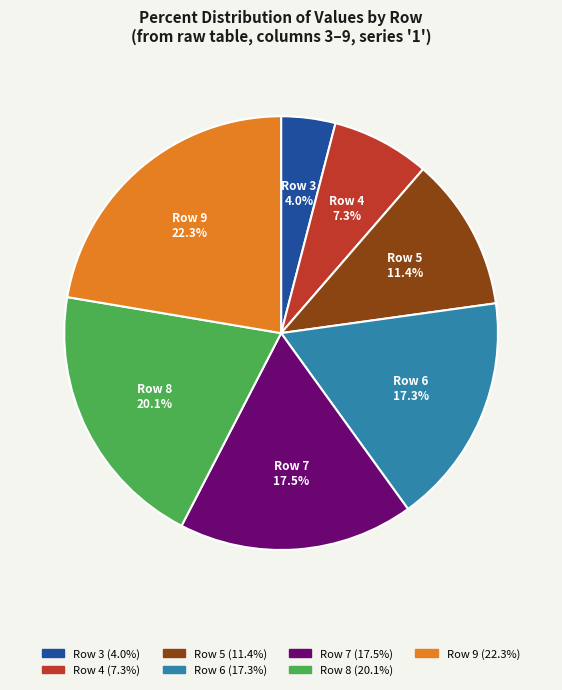

The Row 5 slice represents 11% of the pie. True or false?

True